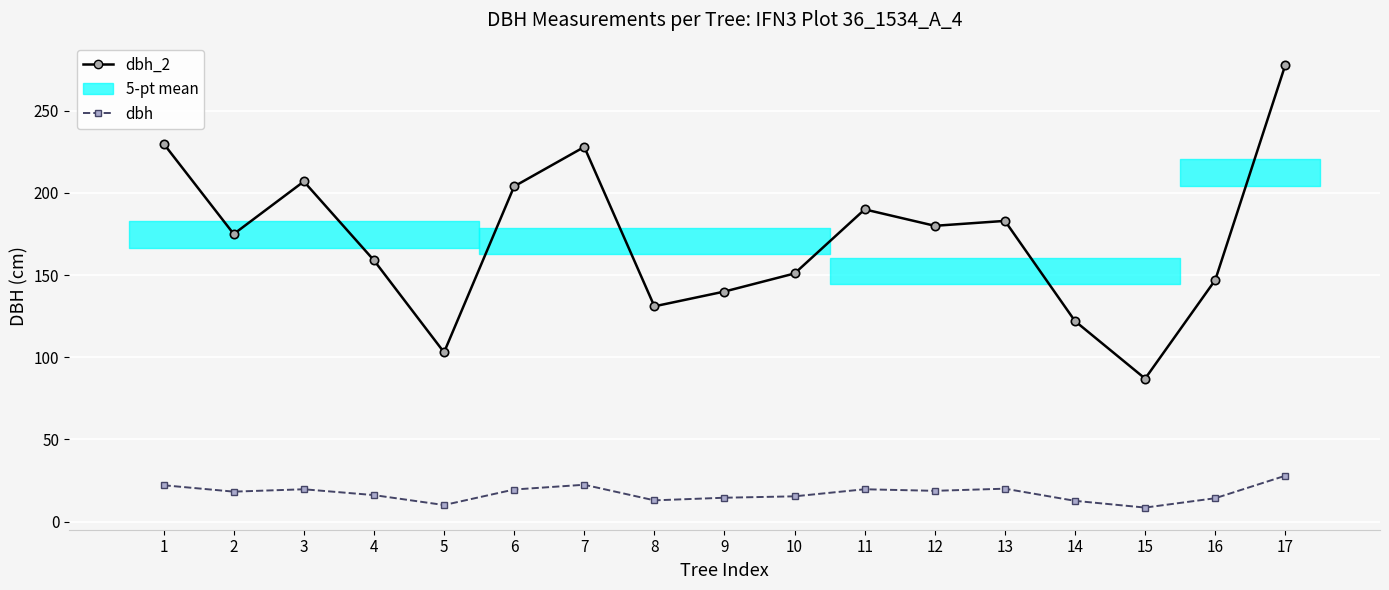

What is the sum of all dbh values?

292.3